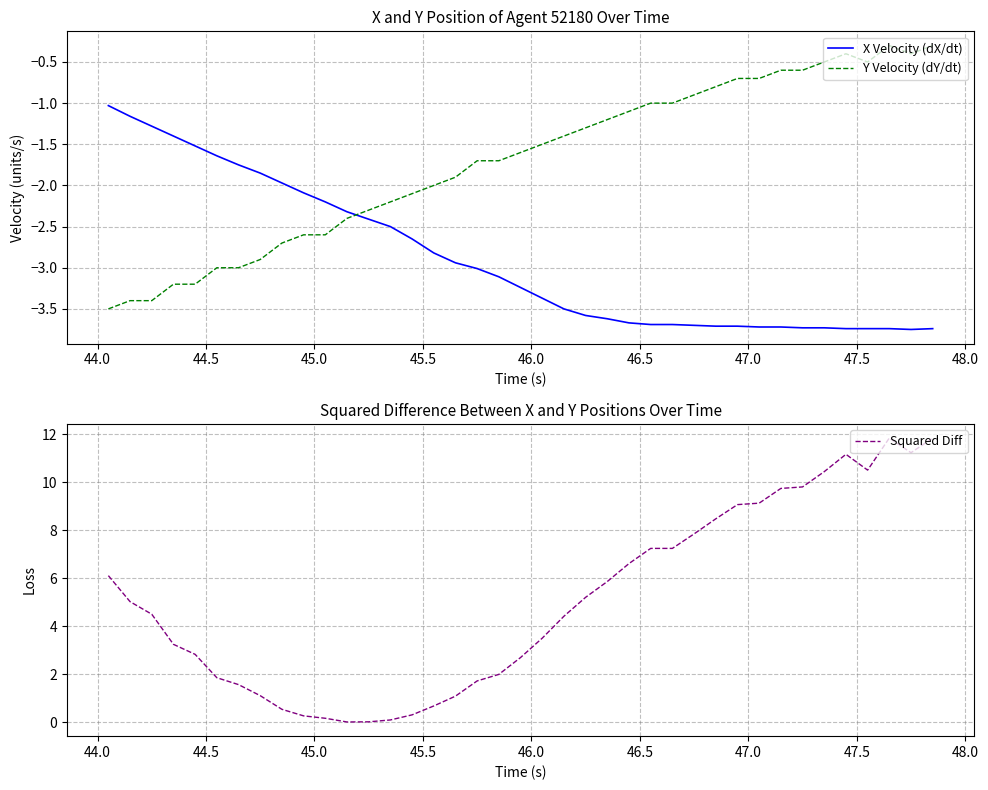

True or false: Y Velocity (dY/dt) has more than 1 points higher than both neighbors.

True